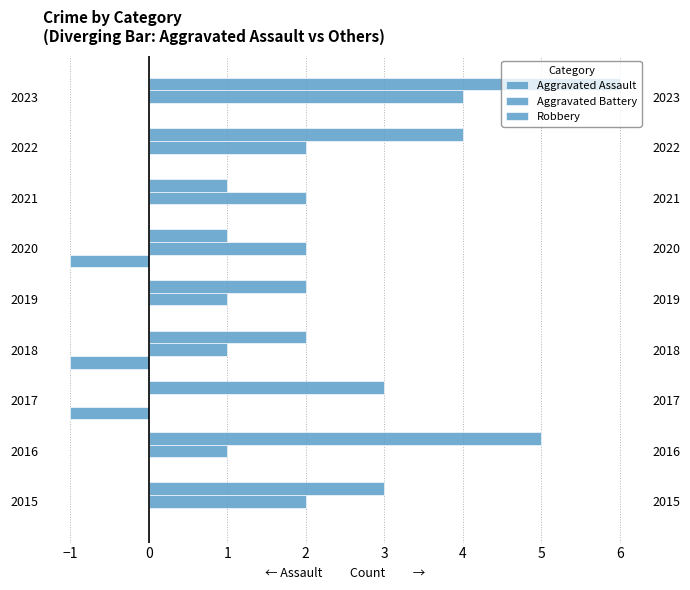

What is the label of the 5th bar from the right?

2